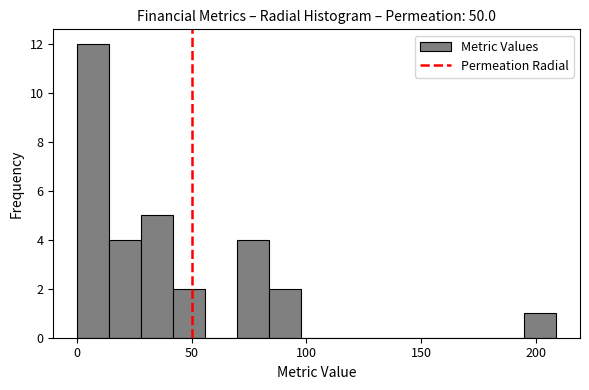

Read against the x-axis, roughly where is the centre of the tallest bar?

5